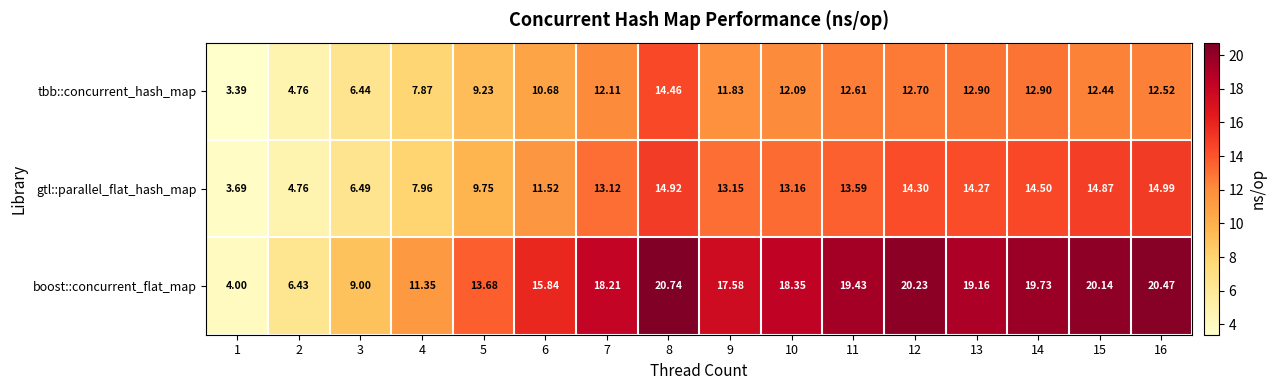

Is the value of gtl::parallel_flat_hash_map at 7 greater than the value of tbb::concurrent_hash_map at 1?

Yes